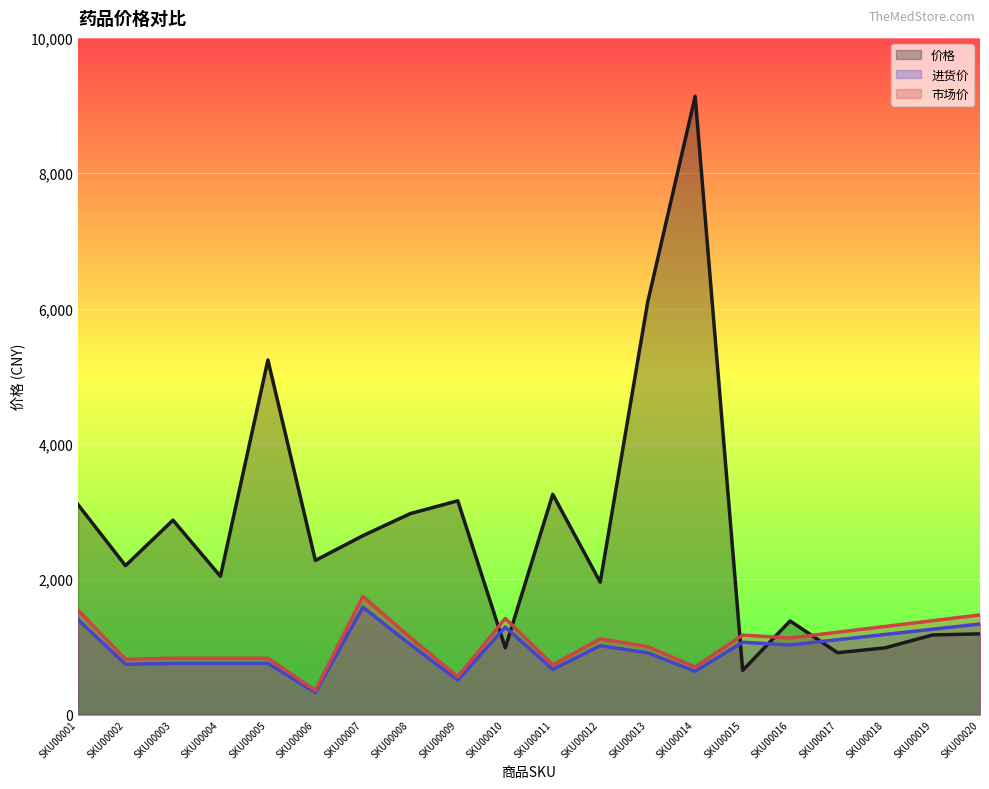

True or false: 市场价 has more than 2 interior local peaks.

True